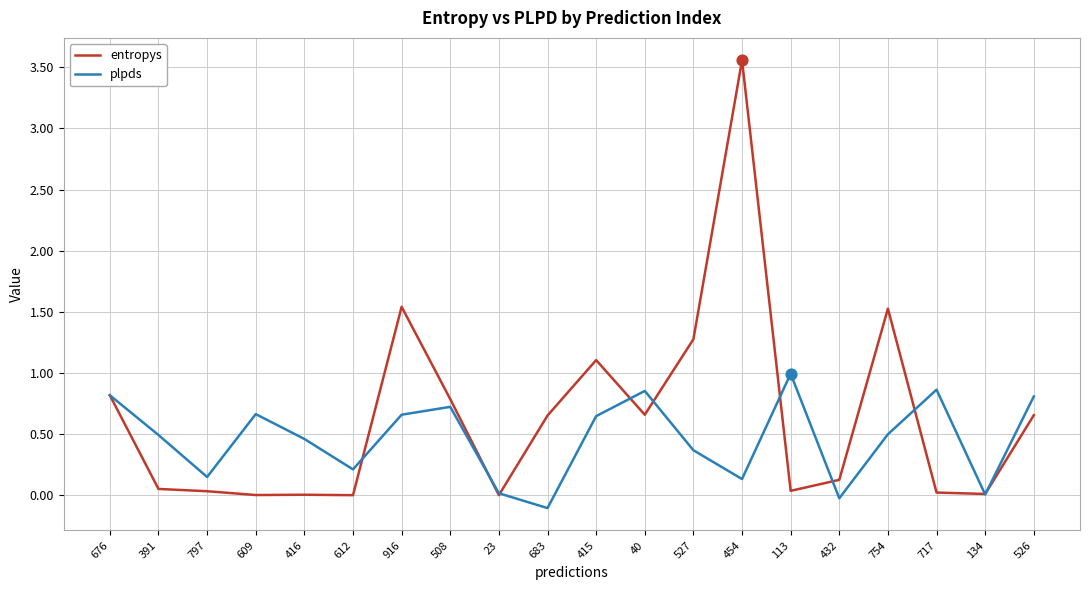

What is the total value across all series at 754?

2.0